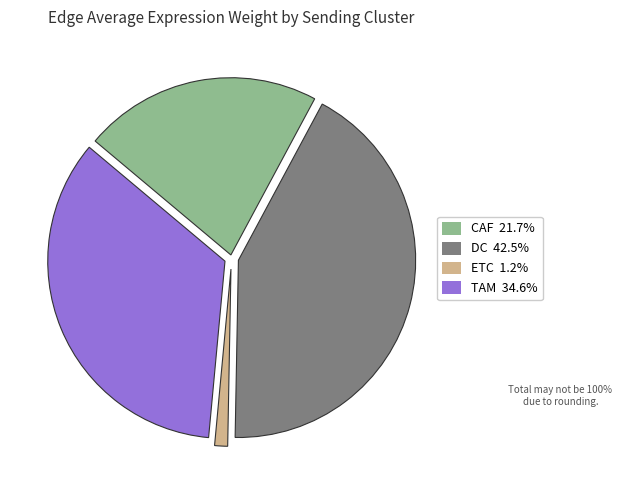

What is the ratio of the value at DC 42.5% to the value at CAF 21.7%?

2.0